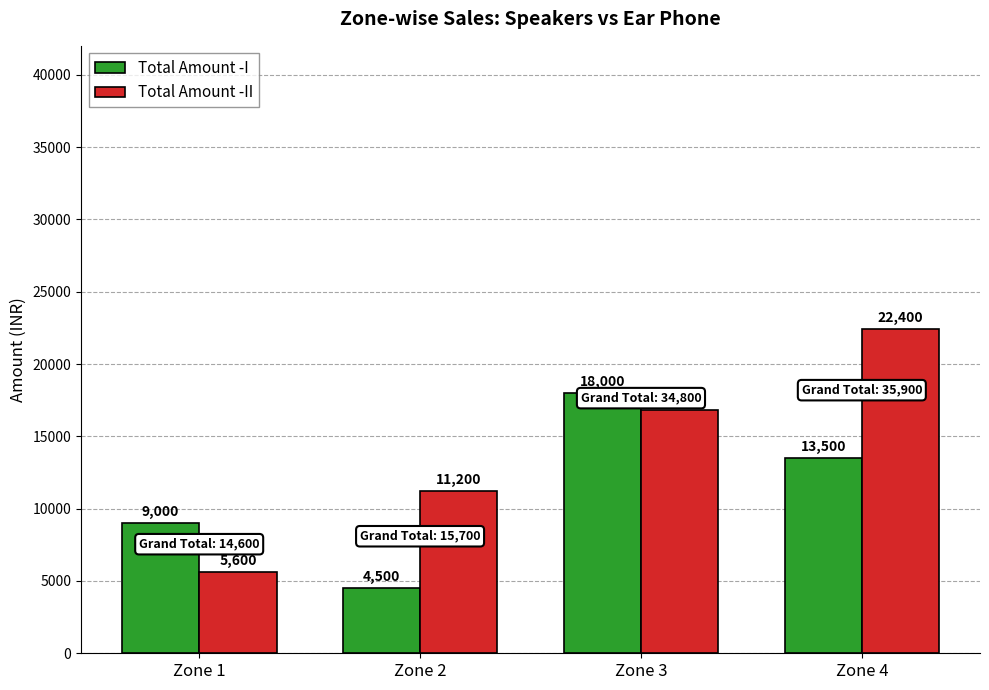

How many categories are shown in the chart?

4